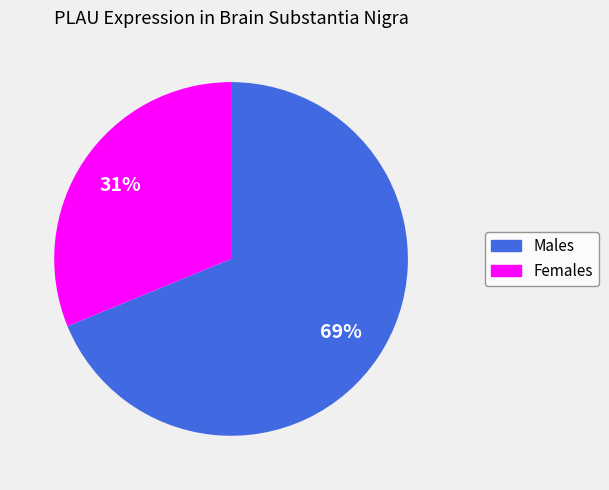

To the nearest percent, what is the average slice percentage?

50%